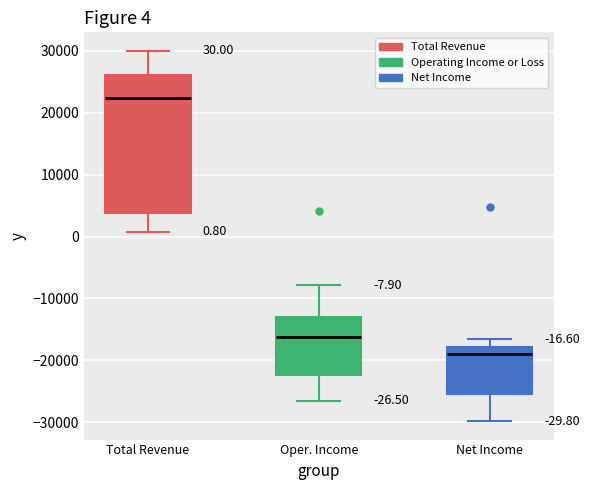

Which box's median line is the highest?

Total Revenue